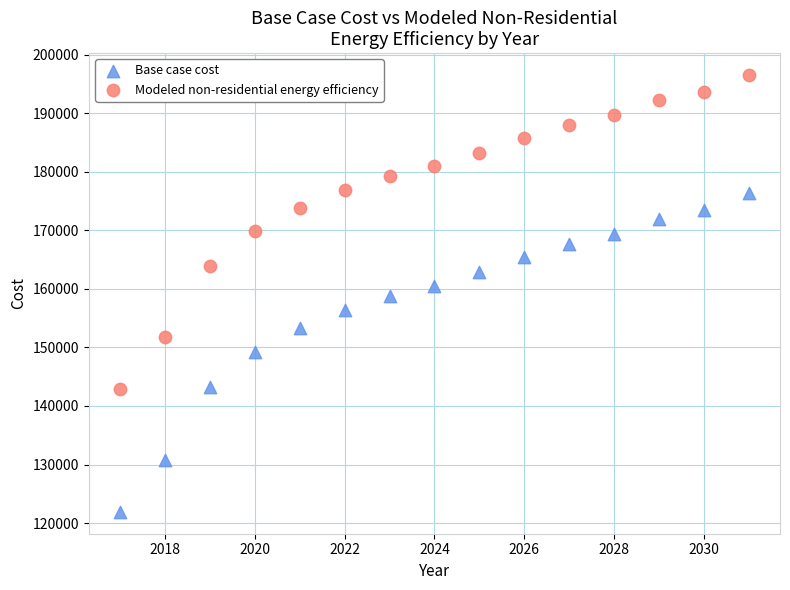

Which series reaches the maximum Y coordinate?

Modeled non-residential energy efficiency